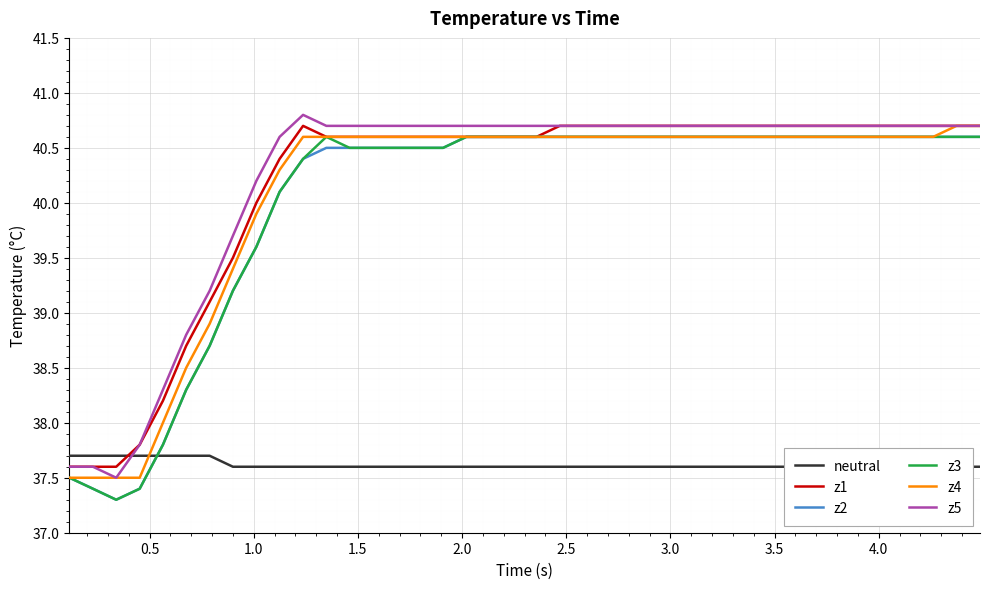

How many distinct data groups are displayed?

6